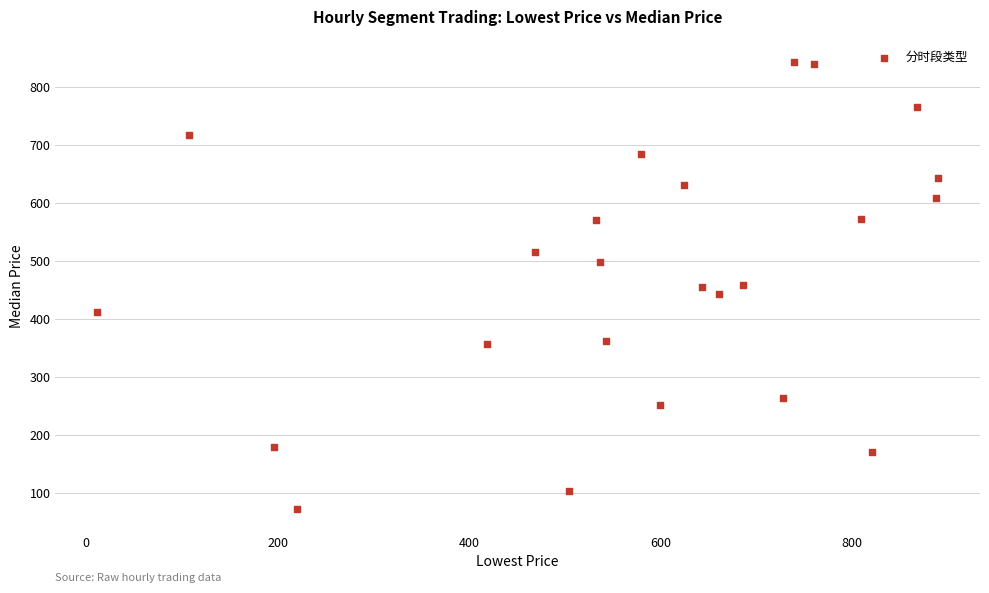

What is the range of X values (max minus min)?

877.9